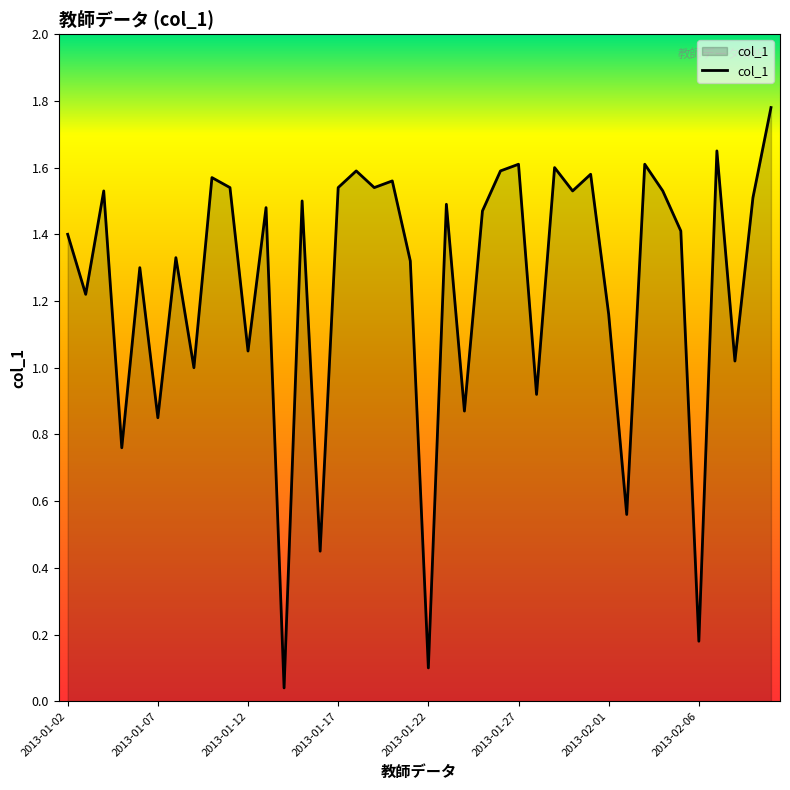

True or false: there are more than 2 points higher than both neighbors.

True